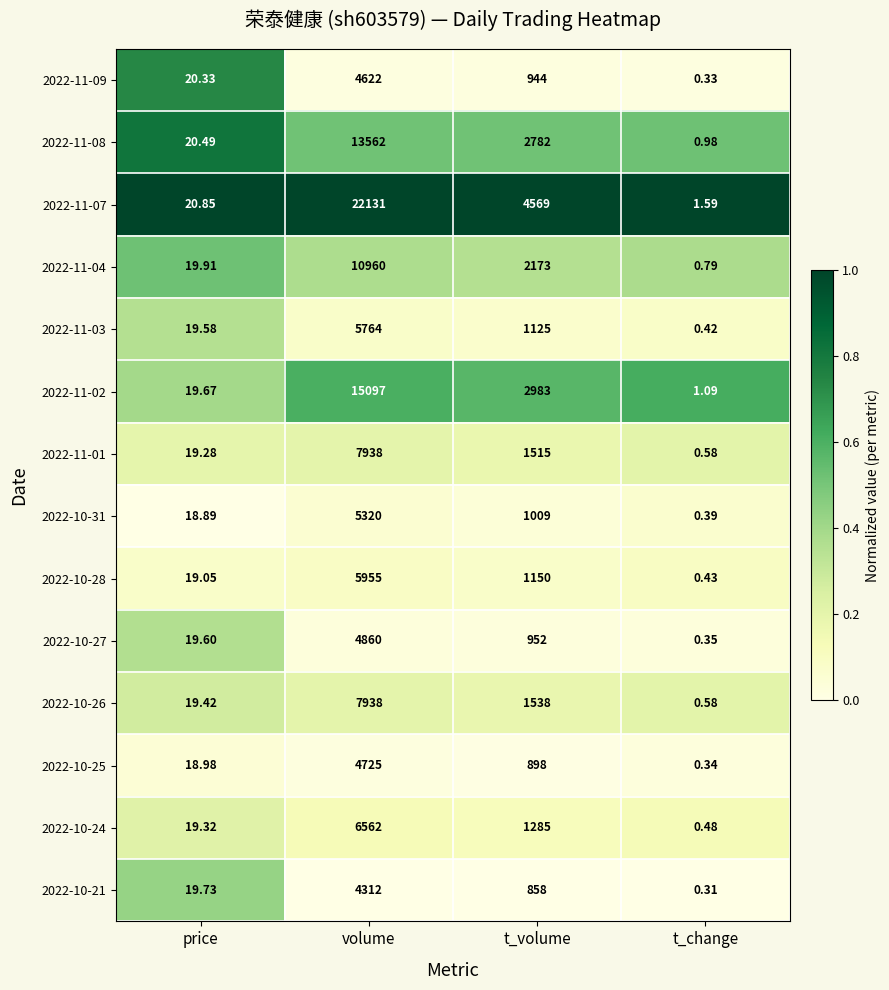

Where is 2022-11-07 nearest to the value 11066?

t_volume